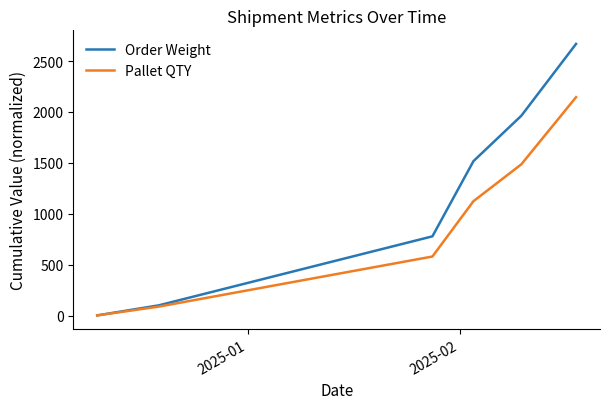

What is the greatest value displayed?

2668.9